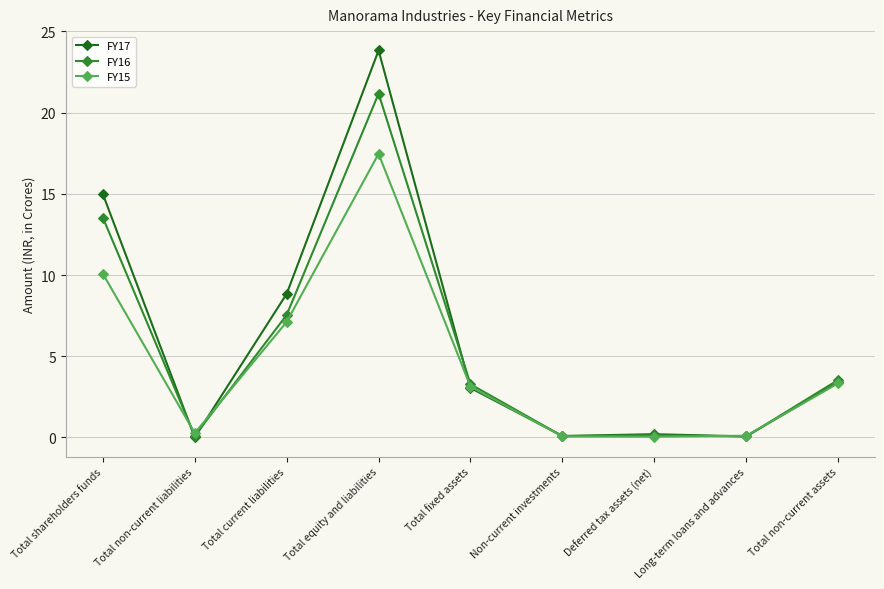

At which label is FY17 closest to 11?

Total current liabilities